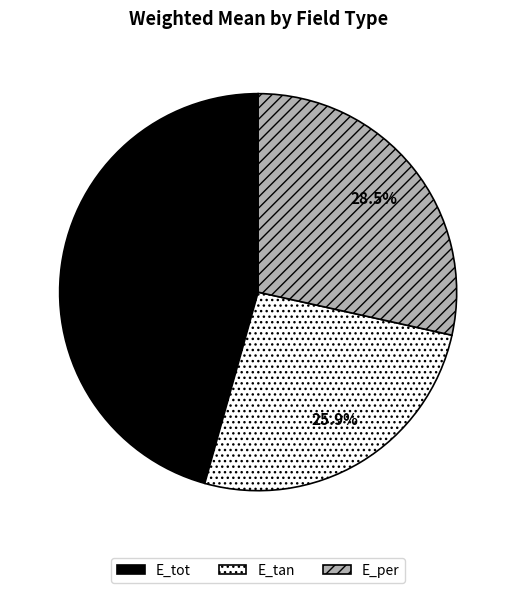

Which category has the smallest portion of the pie?

E_tan